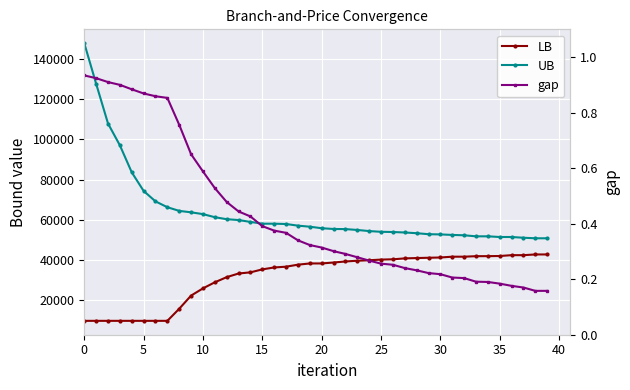

Rank the series by their average value, from lowest to highest.

gap, LB, UB